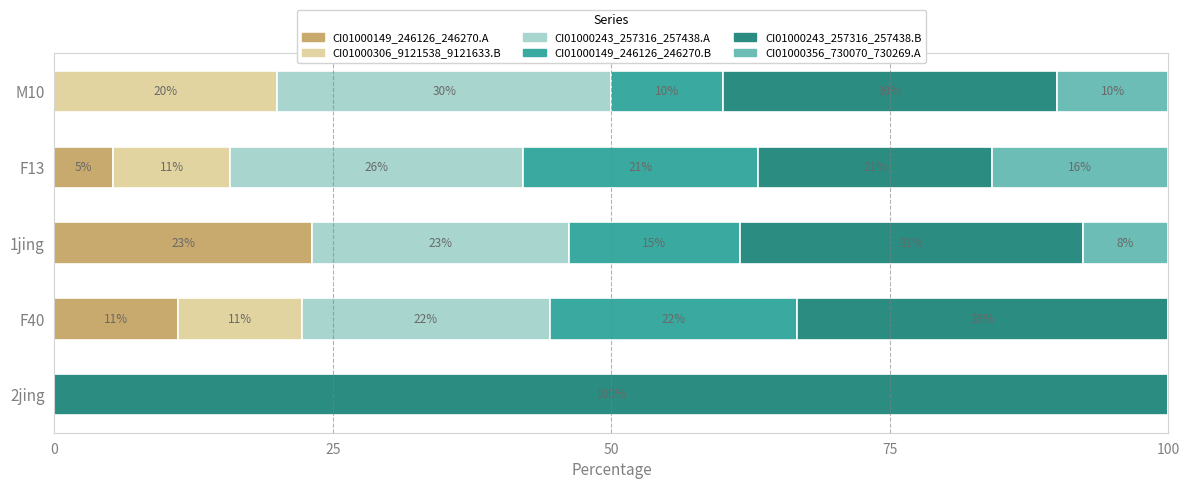

What are all the series names shown in the legend?

CI01000149_246126_246270.A, CI01000306_9121538_9121633.B, CI01000243_257316_257438.A, CI01000149_246126_246270.B, CI01000243_257316_257438.B, CI01000356_730070_730269.A